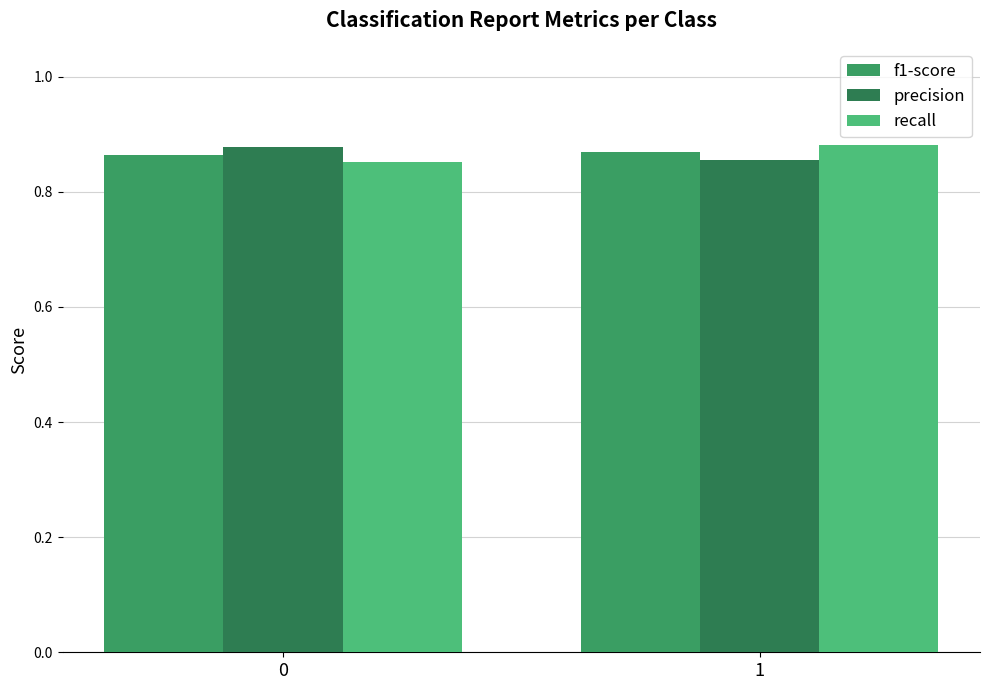

The f1-score series shows 0.5 at 1. True or false?

False